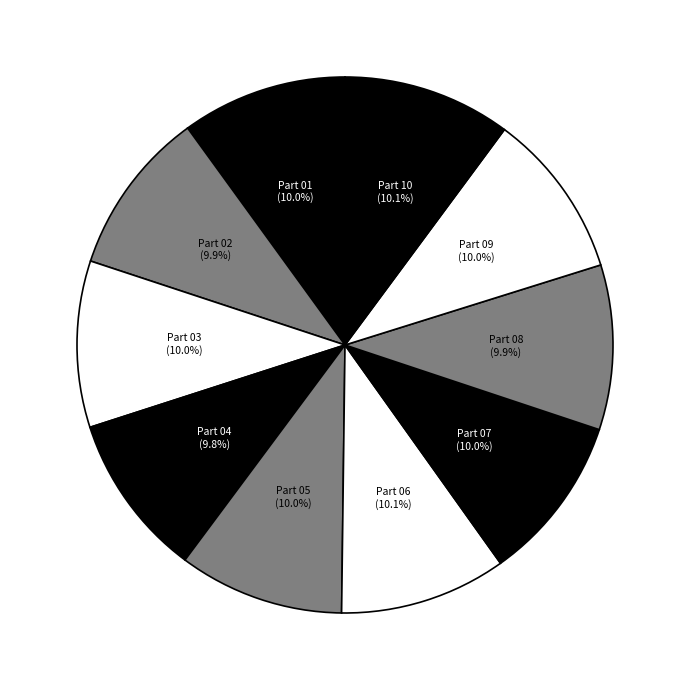

How much of the chart is everything except Part 06?

89.9%